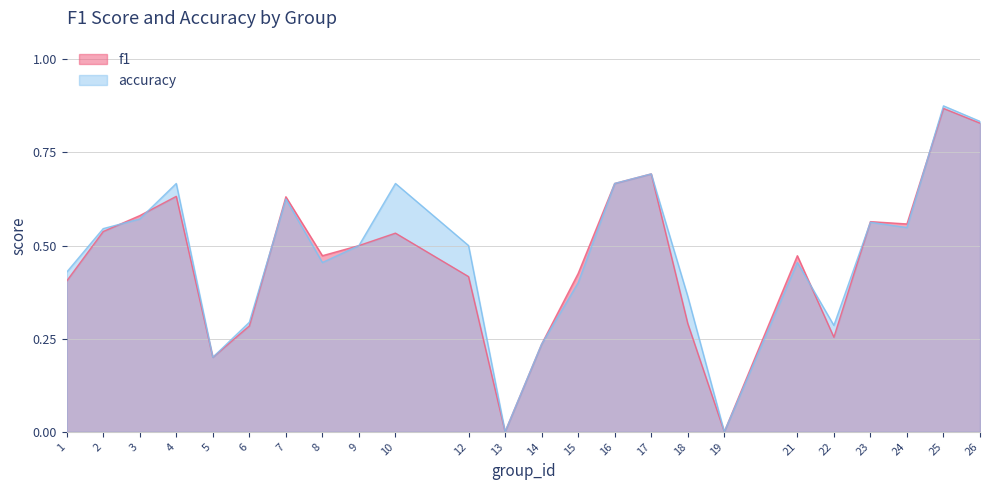

Between 7 and 23, which series saw the biggest shift?

f1